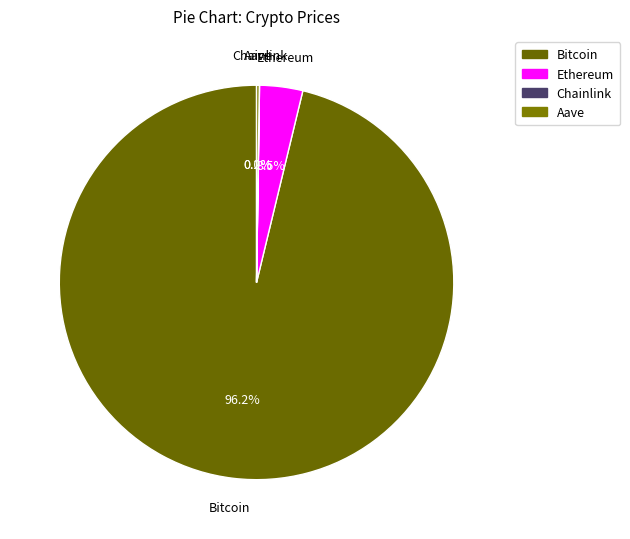

Does any single category account for the majority?

Yes